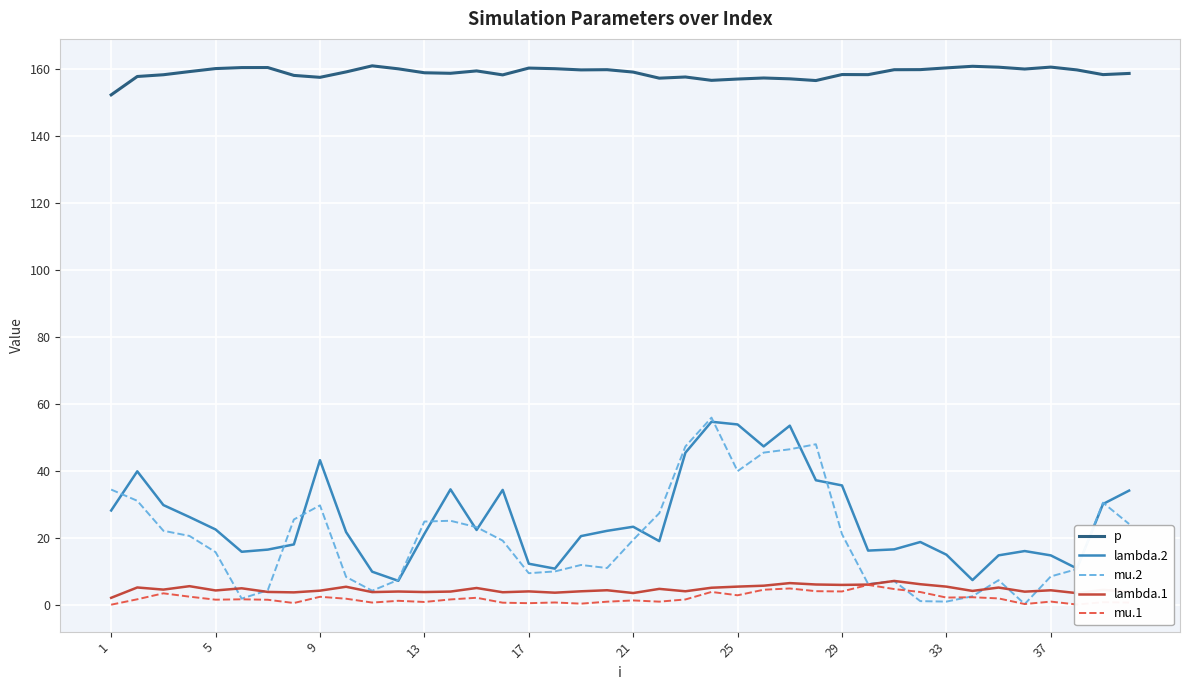

Which series has the widest spread of values?

mu.2